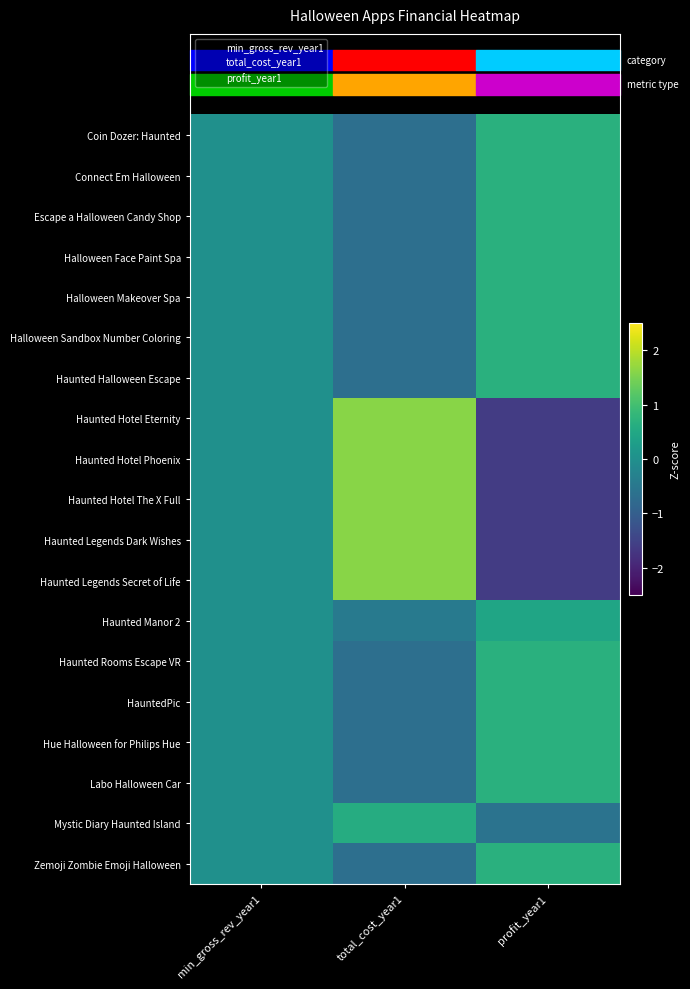

What is the smallest value displayed?

-1.6